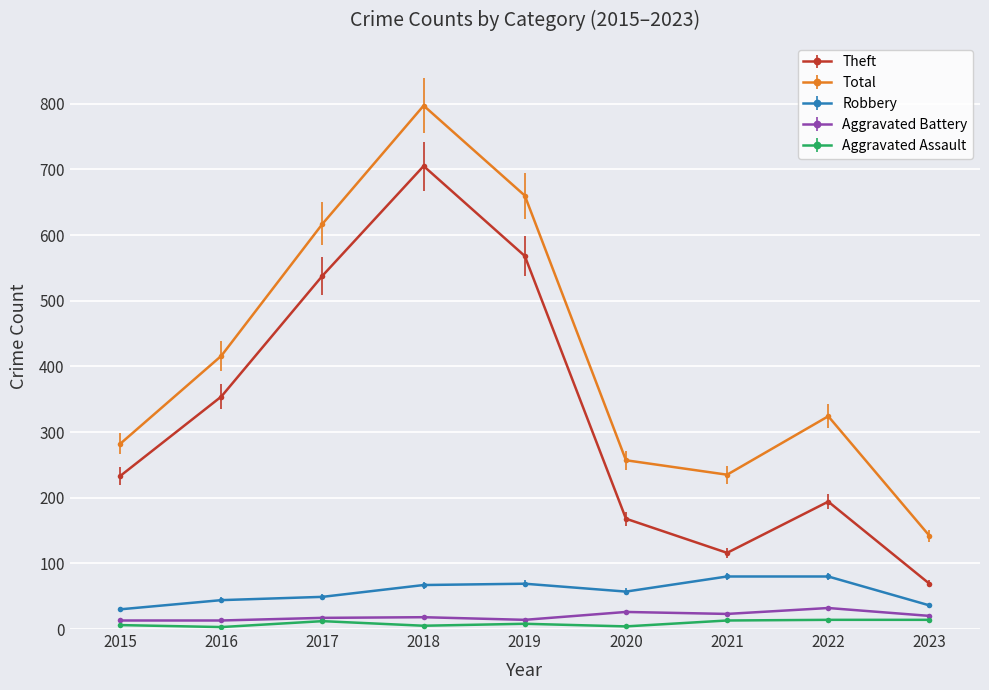

What is the value of the Theft point at the 4th from the left?

705